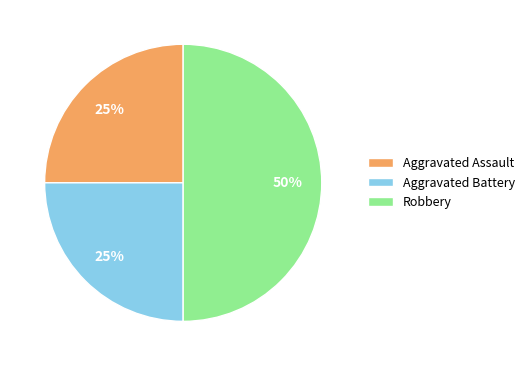

Do Robbery and Aggravated Battery together represent more than half of the pie?

Yes